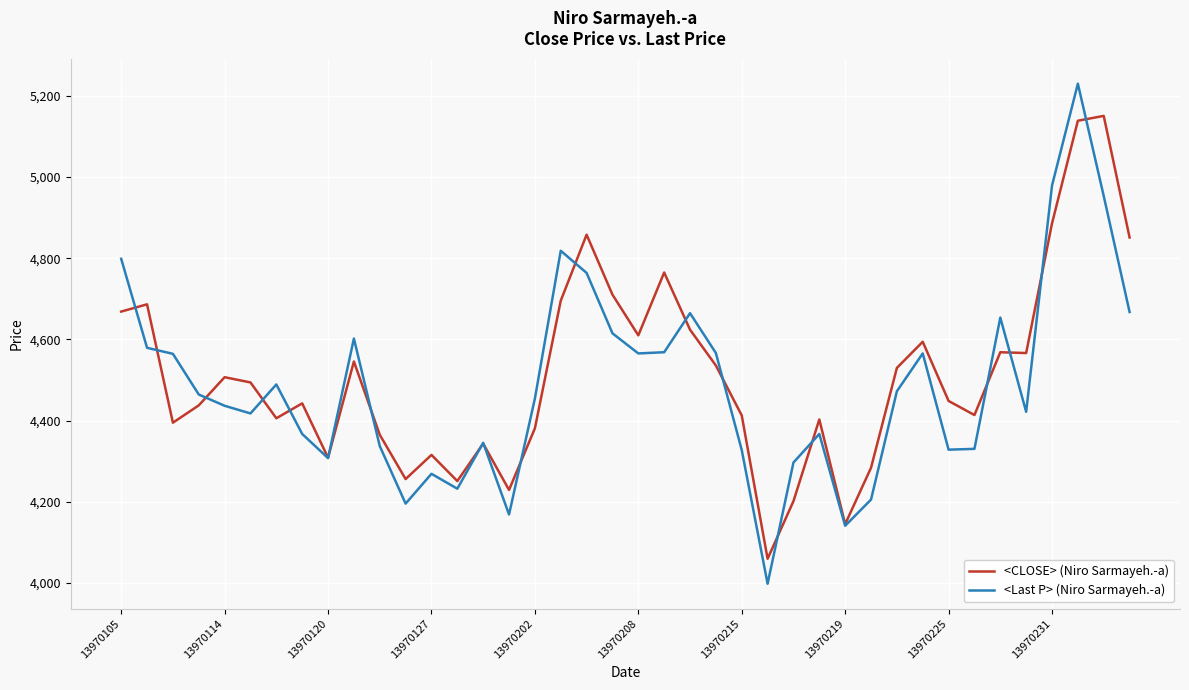

What is the minimum value for <CLOSE> (Niro Sarmayeh.-a)?

4059.2